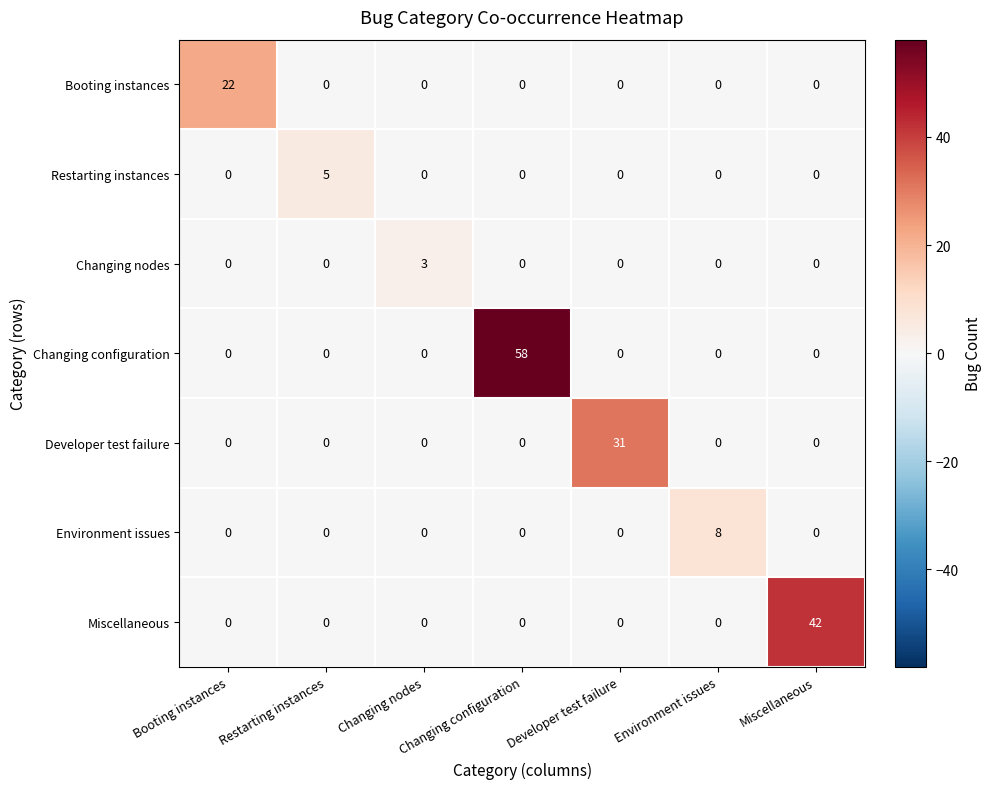

What is the maximum value shown in the chart?

58